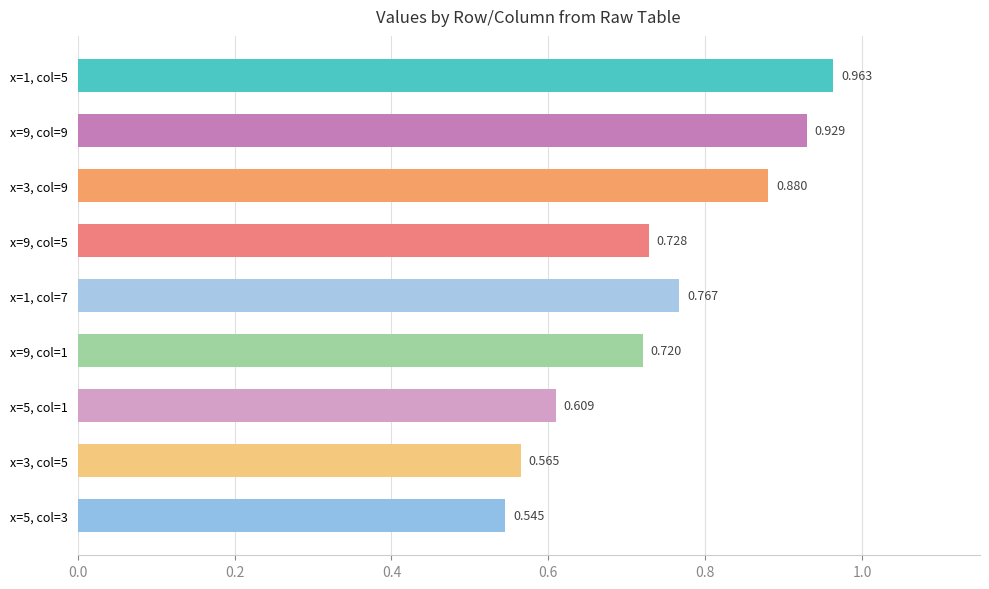

Rank the categories by value from lowest to highest.

x=5, col=3, x=3, col=5, x=5, col=1, x=9, col=1, x=9, col=5, x=1, col=7, x=3, col=9, x=9, col=9, x=1, col=5